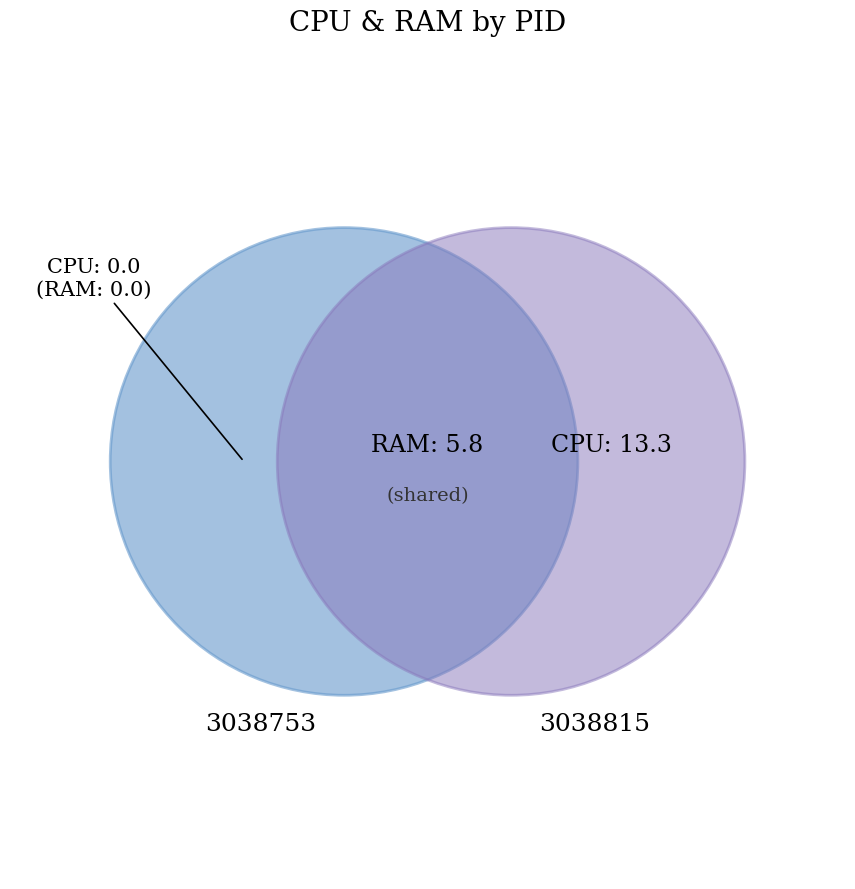

Is 3038815 the majority of the pie?

Yes